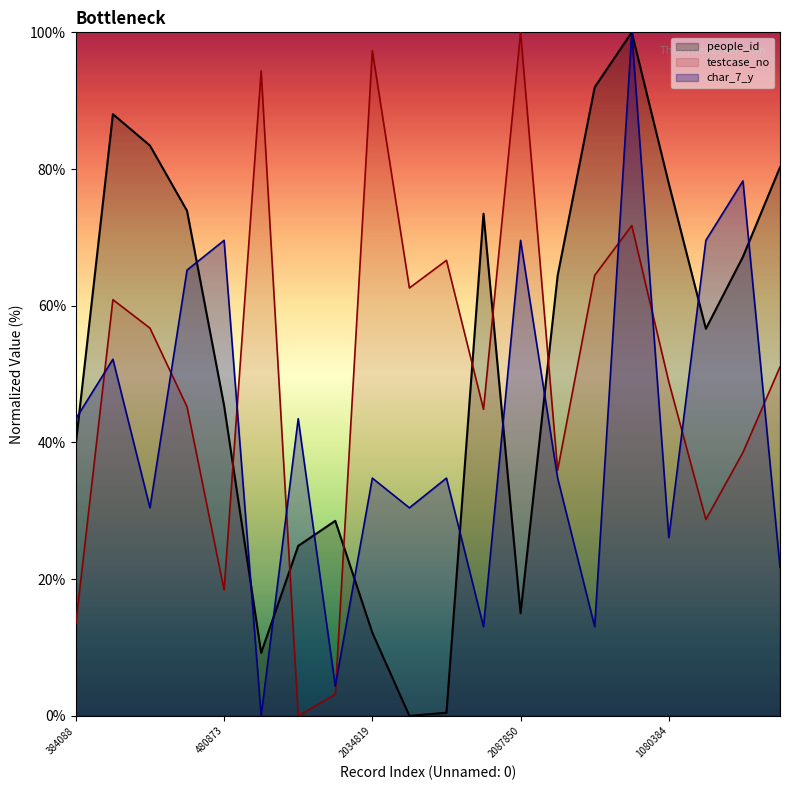

At which category does the chart reach its peak across all series?

1531148